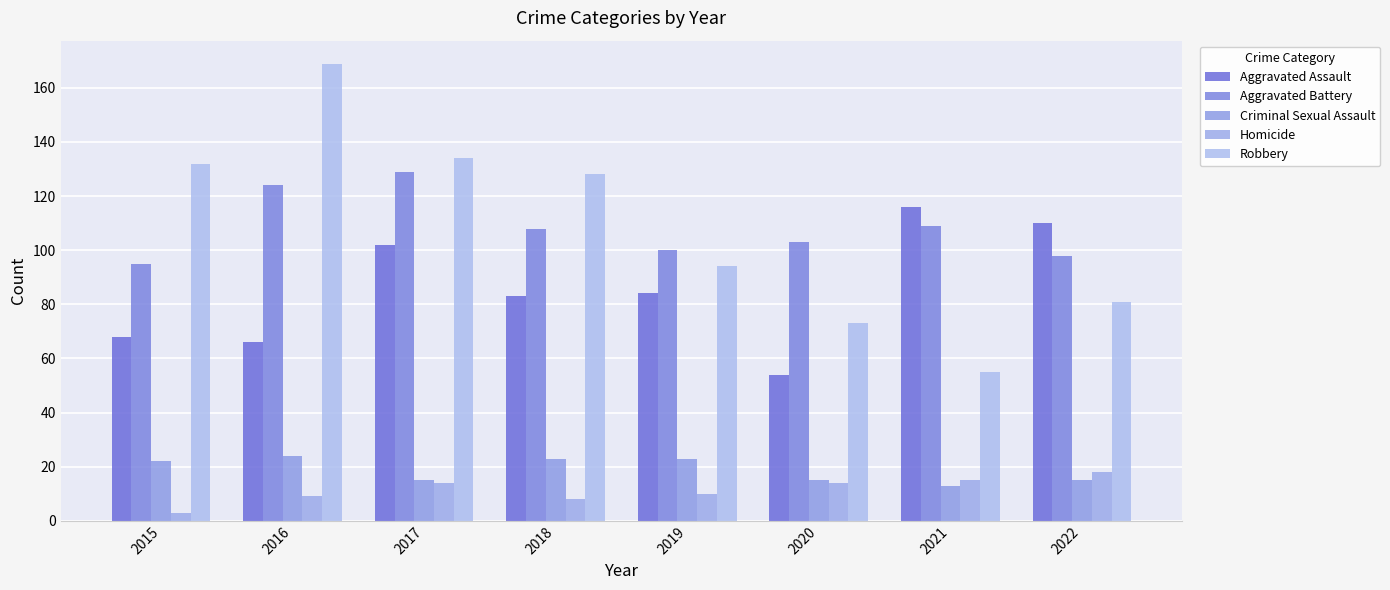

What is the total value across all series at 2021?

308